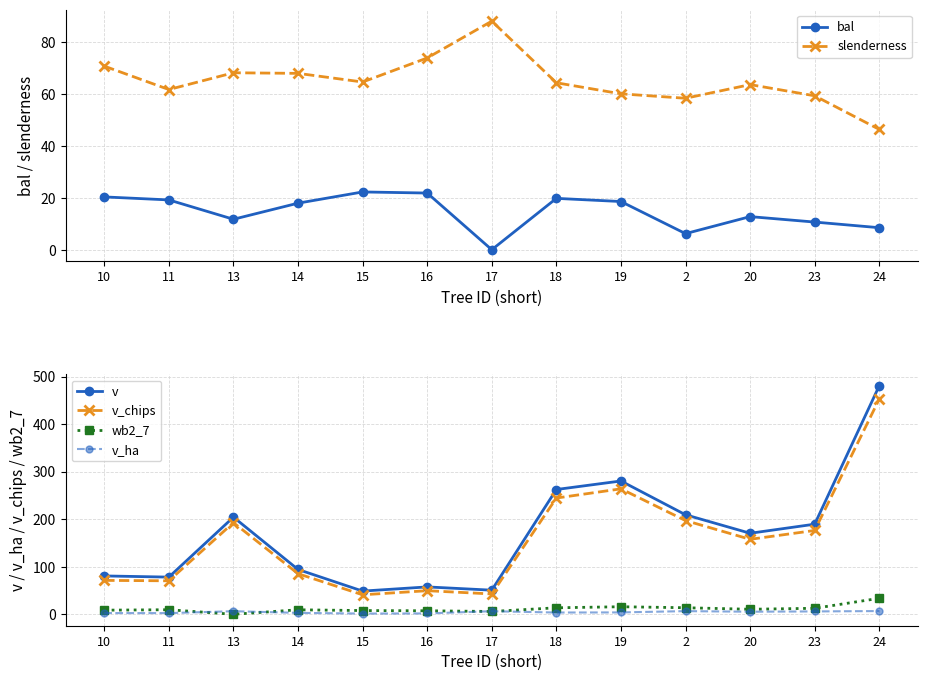

Reading right to left, extract all data points from this chart.

bal: 24=8.5	23=10.7	20=12.8	2=6.2	19=18.6	18=19.8	17=0.0	16=21.8	15=22.2	14=17.9	13=11.7	11=19.2	10=20.3
slenderness: 24=46.3	23=59.3	20=63.6	2=58.3	19=60.0	18=64.3	17=88.0	16=73.8	15=64.6	14=67.9	13=68.2	11=61.7	10=70.7
v: 24=480.6	23=189.5	20=170.4	2=209.3	19=280.3	18=262.4	17=50.7	16=57.6	15=48.8	14=94.2	13=204.3	11=78.2	10=80.7
v_chips: 24=452.7	23=176.3	20=157.7	2=197.1	19=263.8	18=244.4	17=42.8	16=49.6	15=41.0	14=85.3	13=192.8	11=70.4	10=71.3
wb2_7: 24=33.6	23=12.6	20=10.6	2=13.8	19=15.9	18=13.7	17=5.9	16=7.4	15=7.8	14=9.5	13=0.0	11=9.6	10=8.7
v_ha: 24=6.8	23=6.0	20=5.4	2=6.7	19=4.0	18=3.7	17=6.5	16=1.8	15=1.6	14=3.0	13=6.5	11=2.5	10=2.6